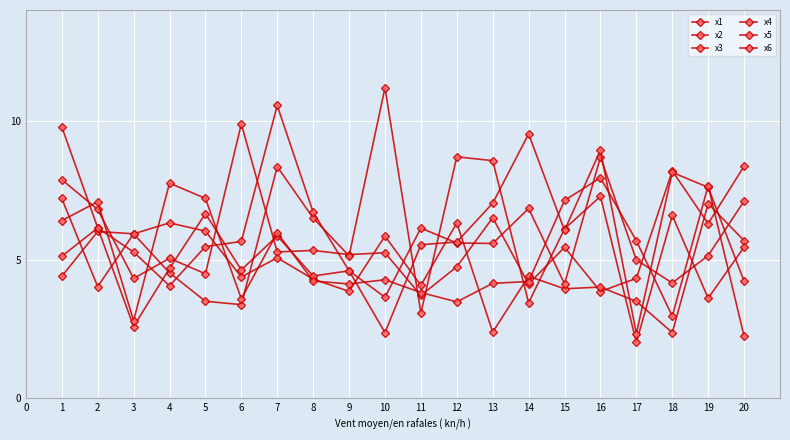

Which series has the largest total across all categories?

x5